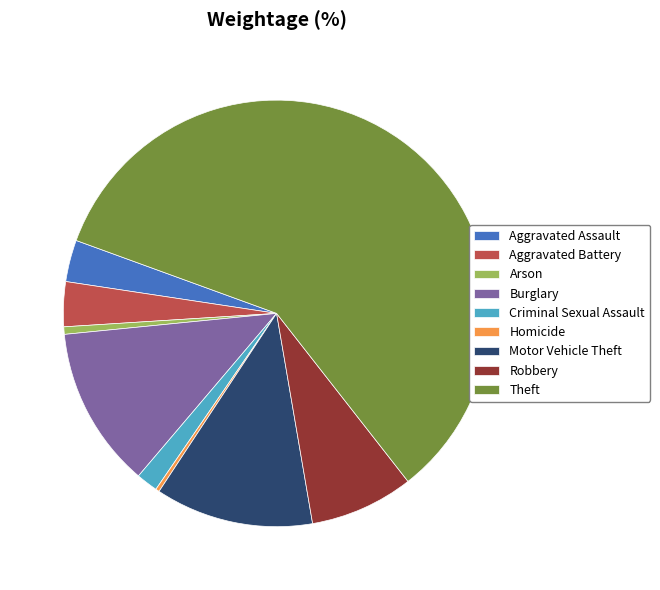

Is the sum of Robbery and Aggravated Battery greater than half?

No